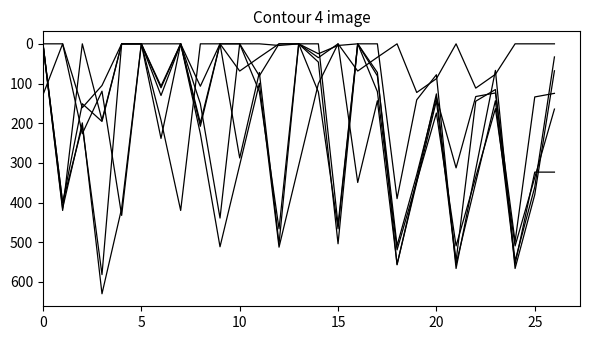

Does the chart display data point markers on the line(s)?

No